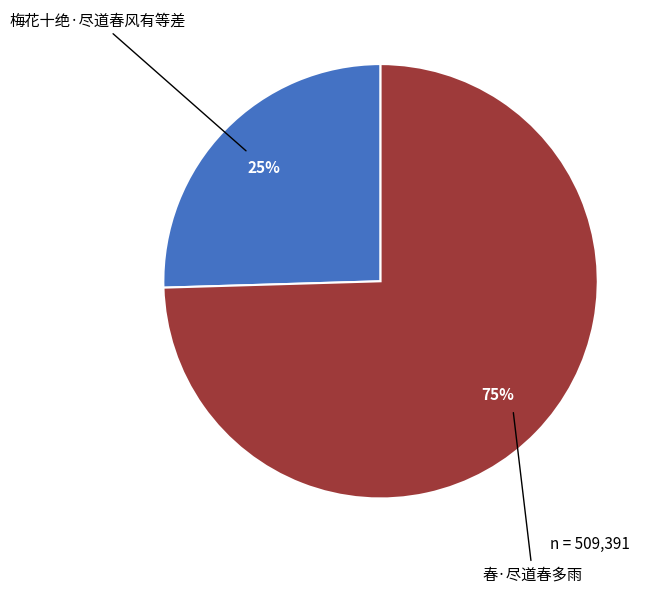

Which category has the biggest portion of the pie?

春·尽道春多雨